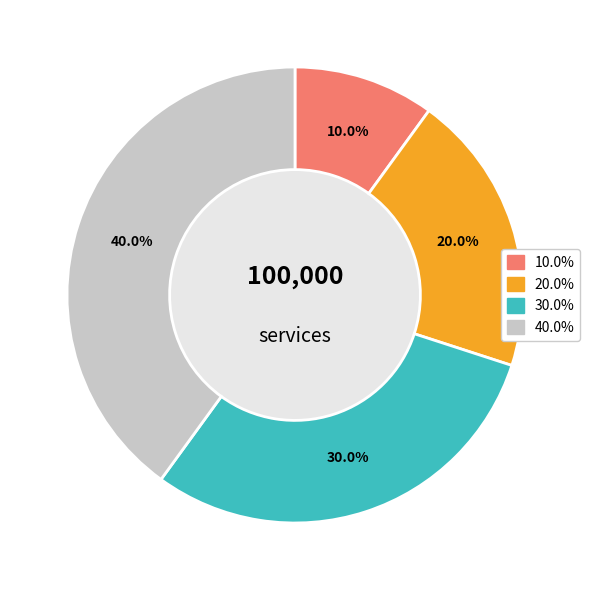

Is there any slice that represents more than half of the pie?

No